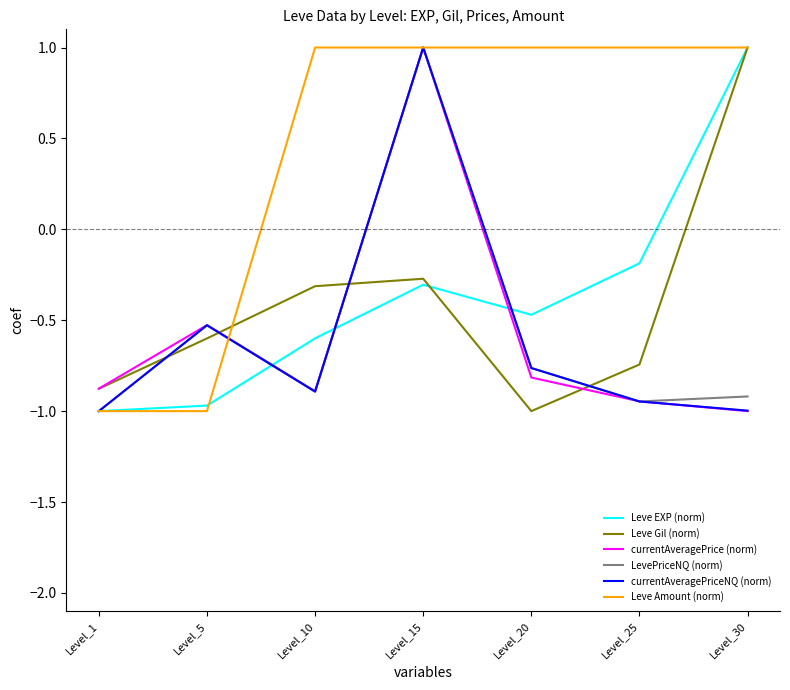

The currentAveragePriceNQ (norm) series shows 1.0 at Level_15. True or false?

True